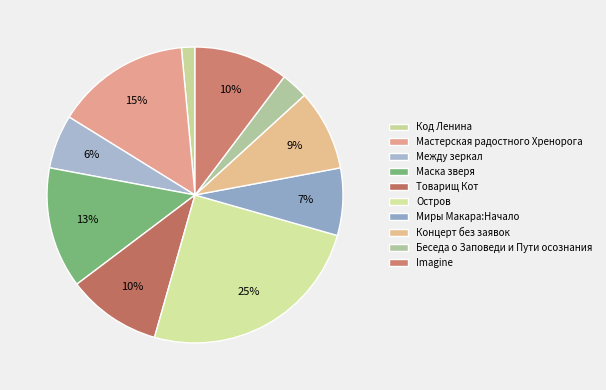

Is there any slice that represents more than half of the pie?

No